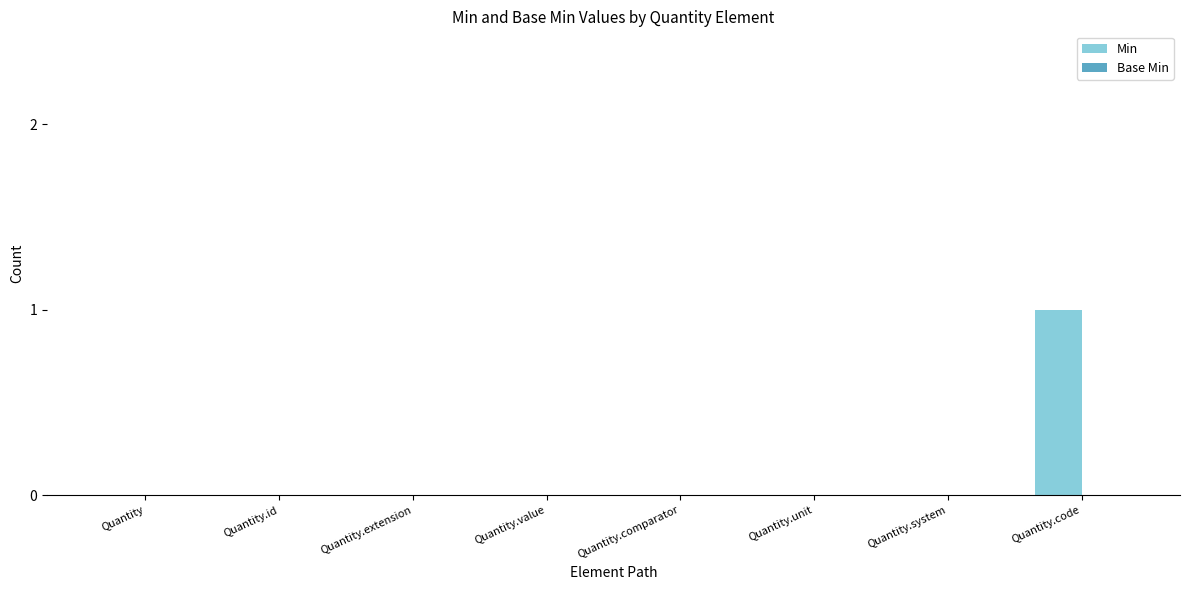

True or false: the data shows 0 at Quantity.unit.

True